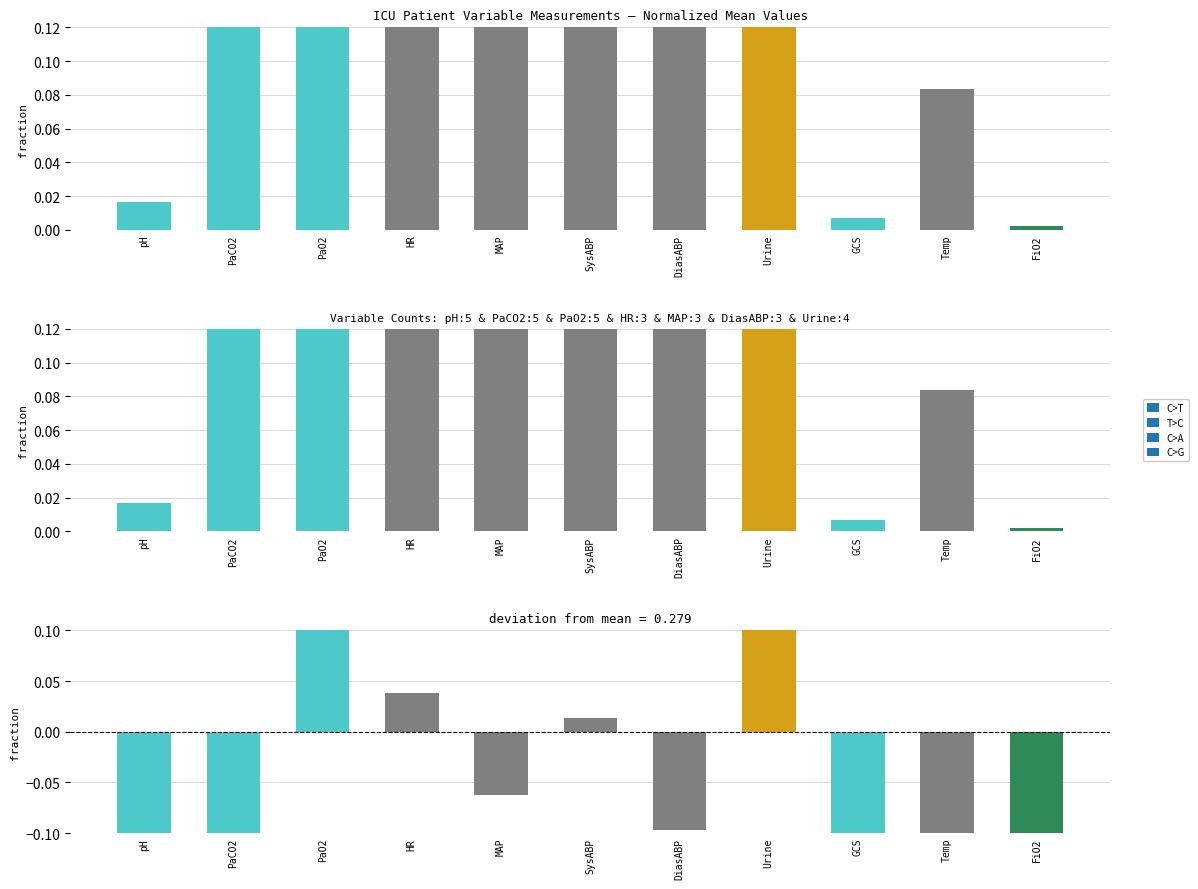

Reading right to left, extract all data points from this chart.

-0.2	-0.1	-0.2	0.8	-0.1	0.0	-0.1	0.0	0.3	-0.1	-0.2